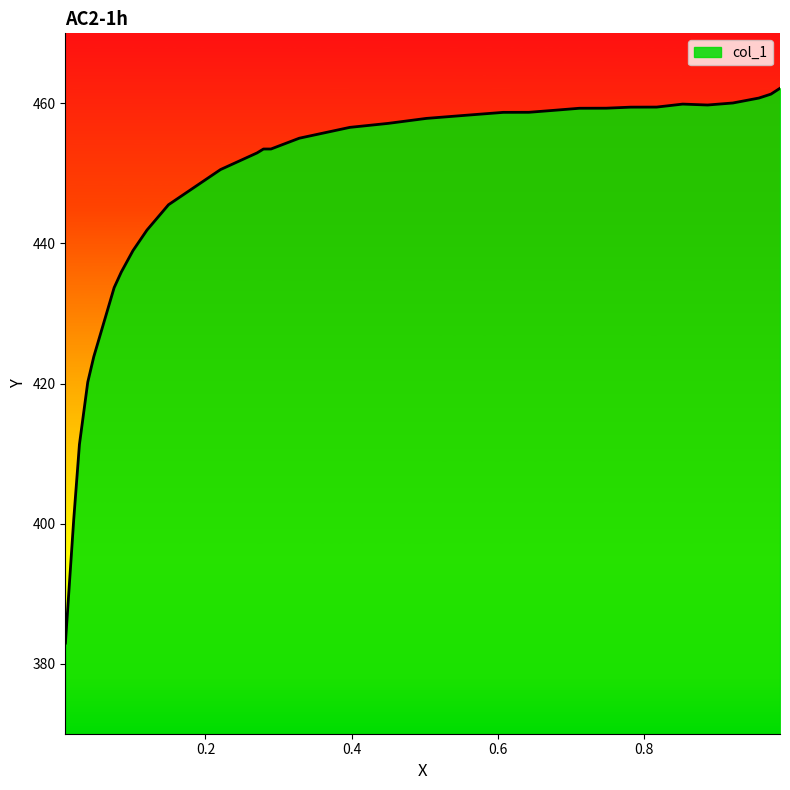

The value at 18 is 645.8. True or false?

False